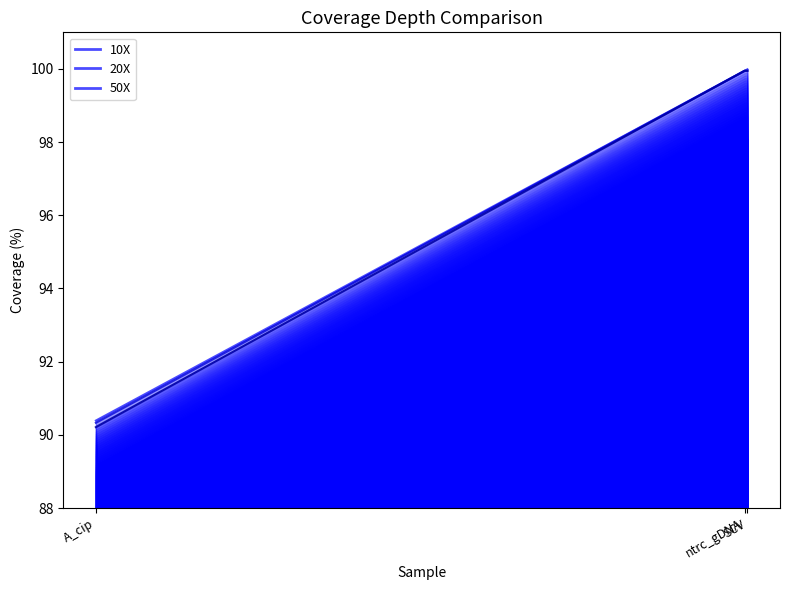

Which has a higher value, ntrc_gDNA or A_cip?

ntrc_gDNA